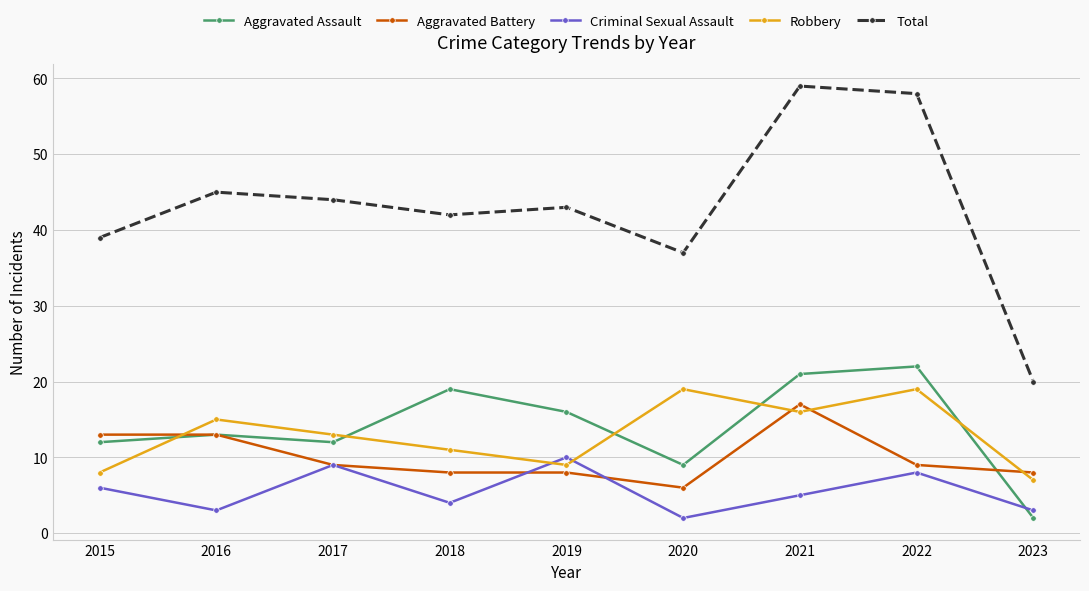

What is the maximum value for Criminal Sexual Assault?

10